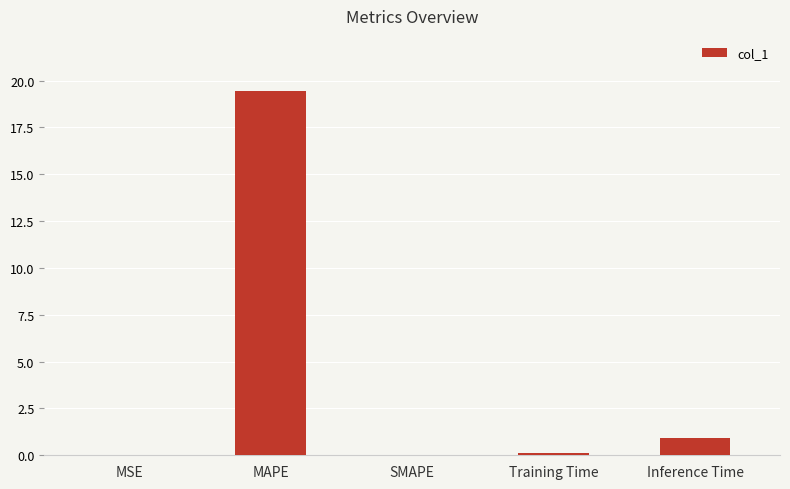

Which label corresponds to the largest value in the chart?

MAPE